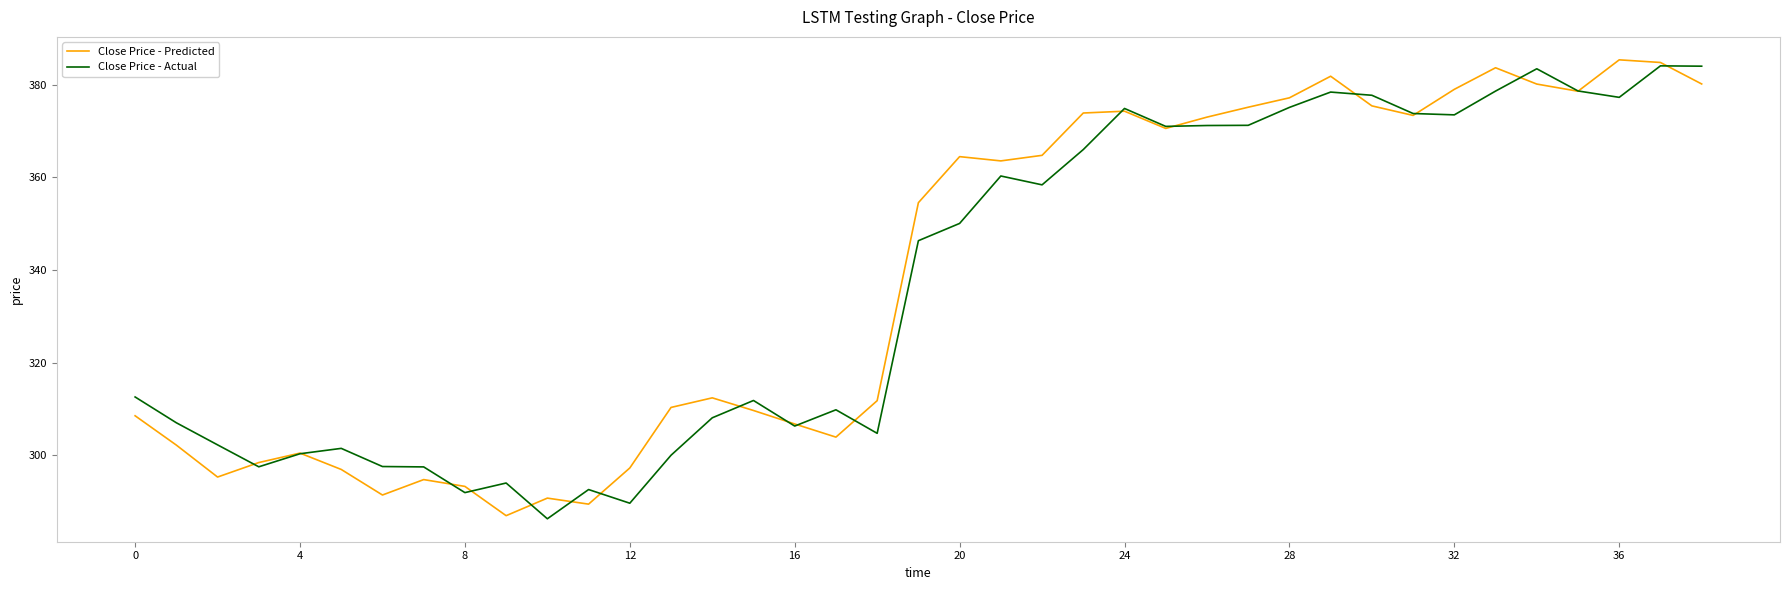

What is the greatest value displayed?

385.4